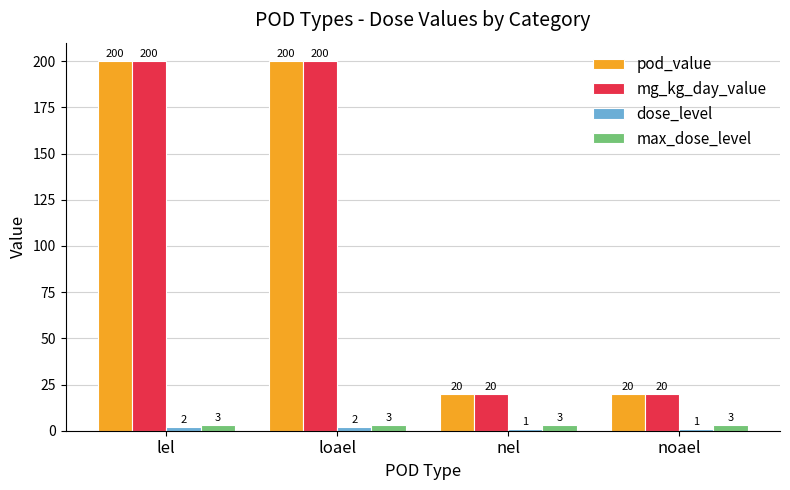

What is the difference between the maximum and minimum values in the pod_value series?

180